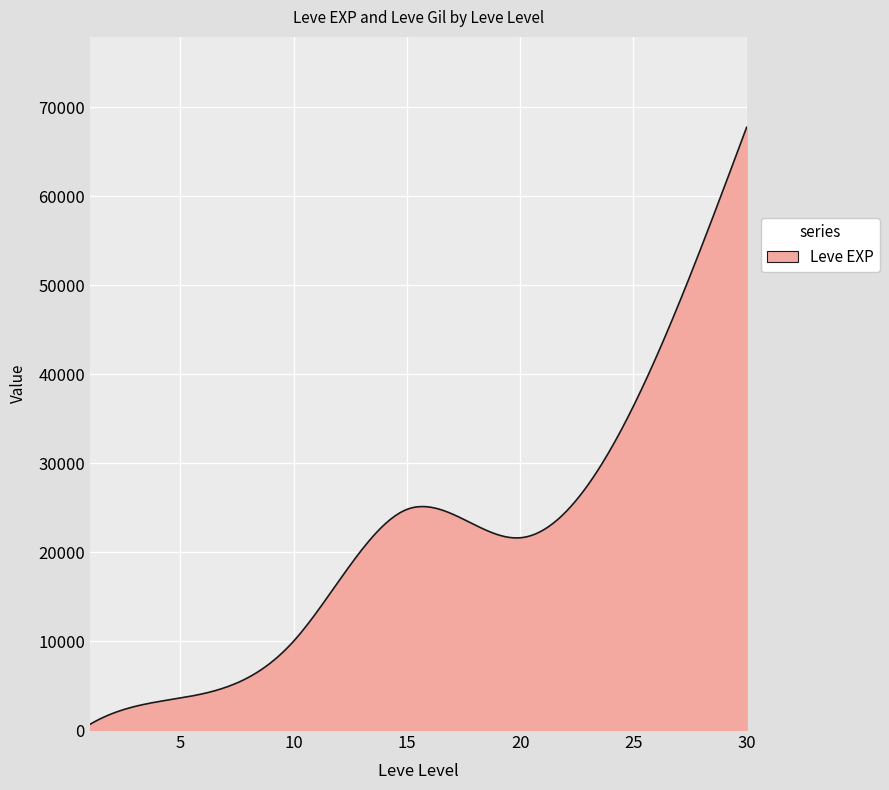

What is the maximum value shown in the chart?

67730.0